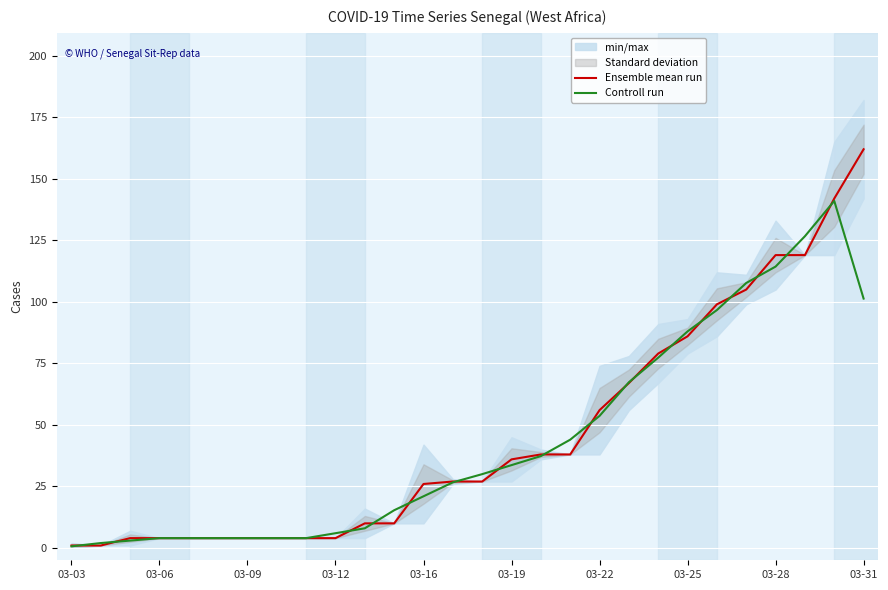

Is the value of Ensemble mean run at 03-25 greater than the value of Controll run at 03-28?

No